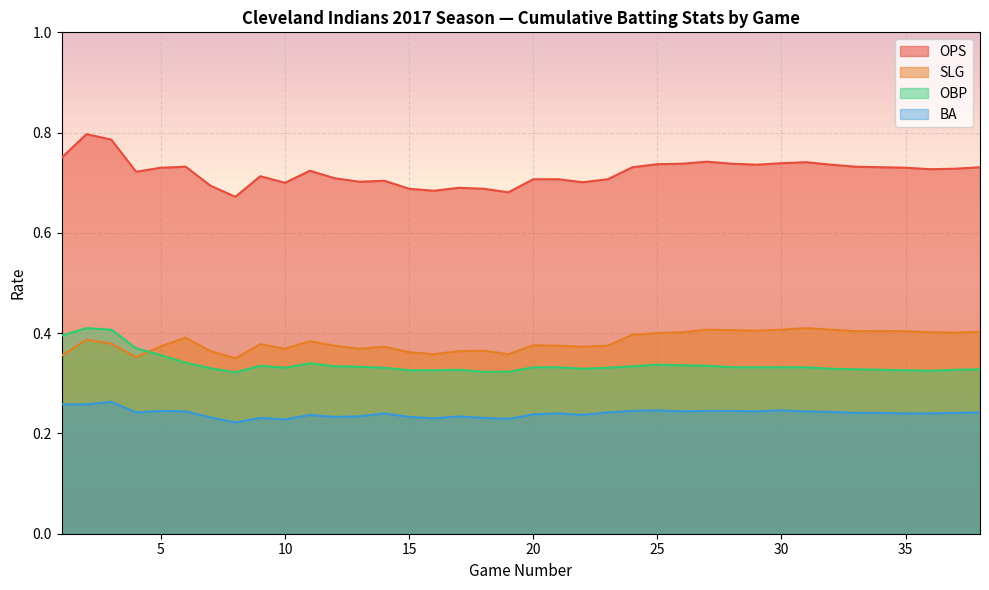

Does the chart display data point markers on the line(s)?

No